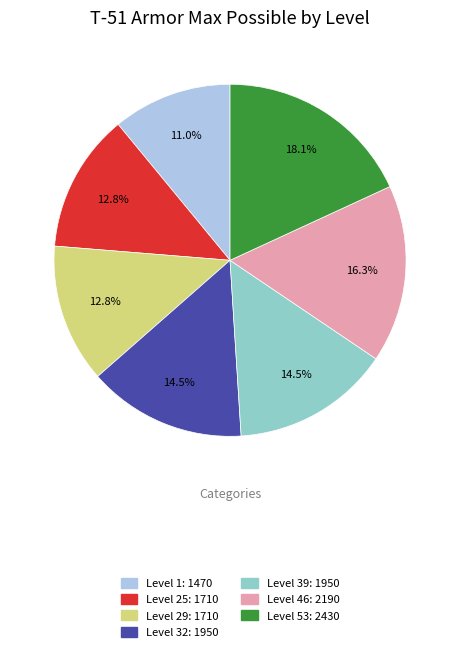

True or false: Level 29 accounts for 23% of the total.

False